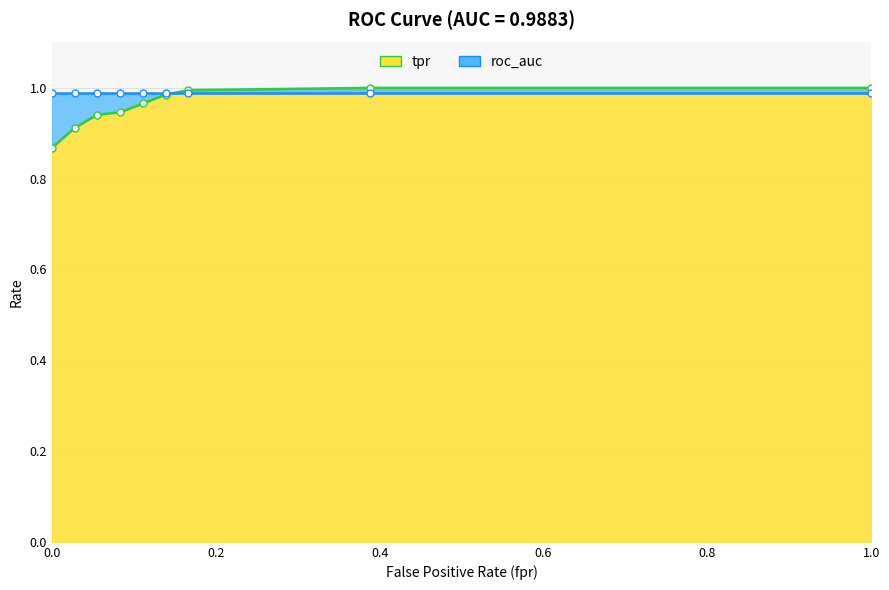

Reading left to right, extract all data points from this chart.

0.9	0.9	0.9	0.9	1.0	1.0	1.0	1.0	1.0